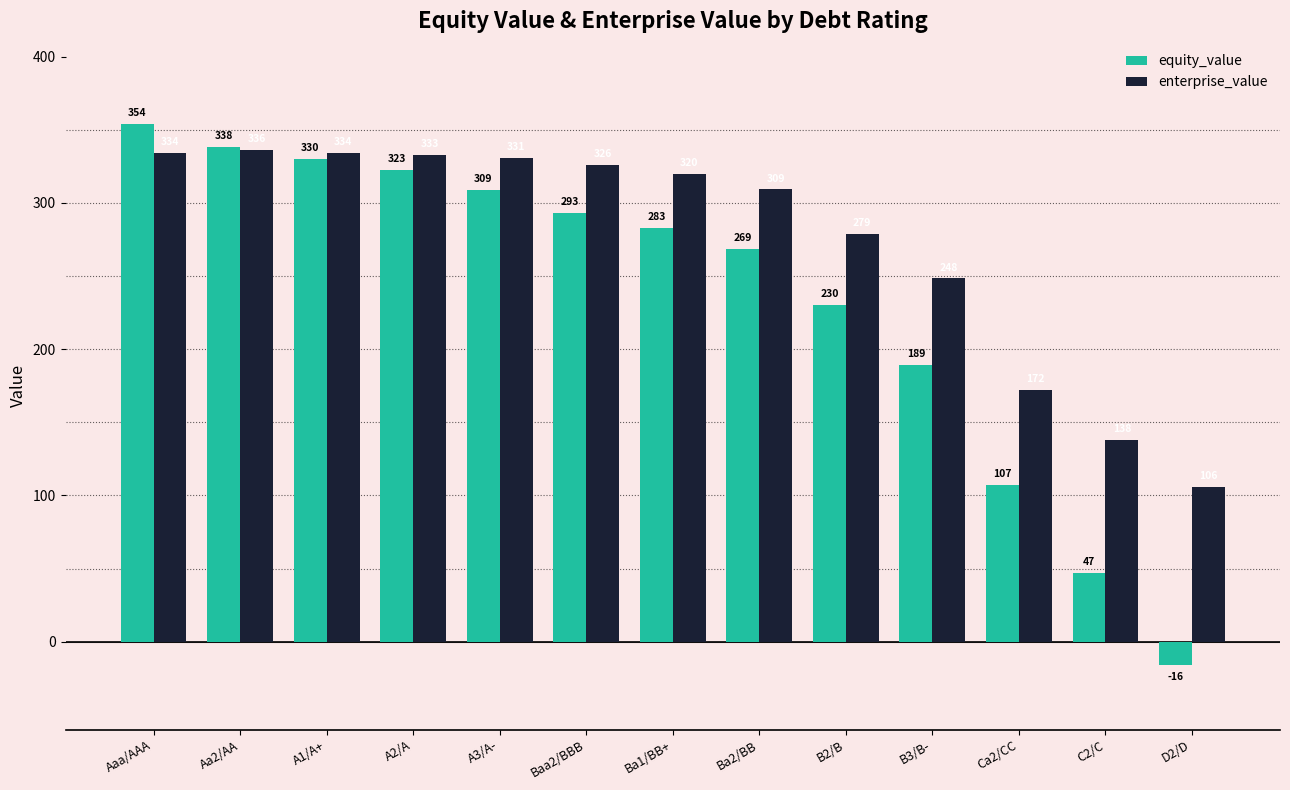

How many negative values does the equity_value series have?

1